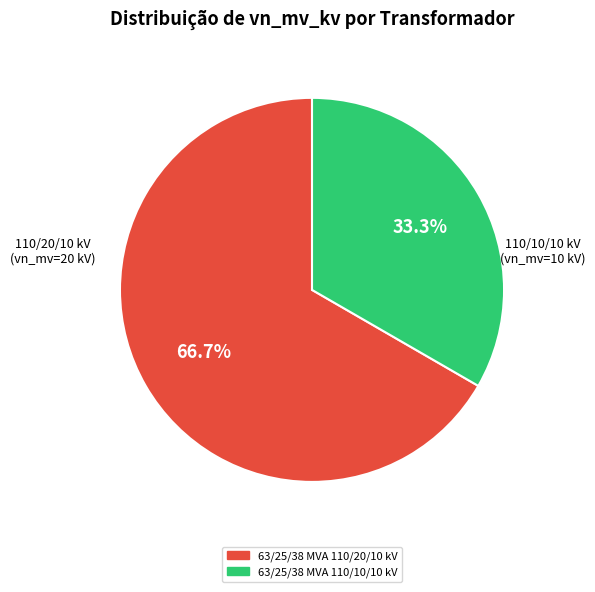

Is the sum of 63/25/38 MVA 110/20/10 kV and 63/25/38 MVA 110/10/10 kV greater than half?

Yes